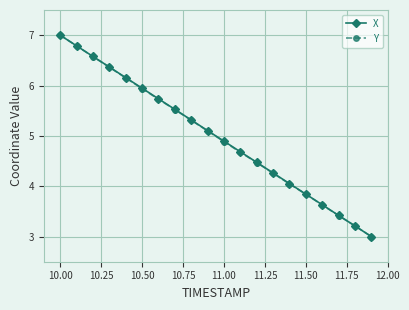

What is the difference between the maximum and second lowest values in the Y series?

3.8